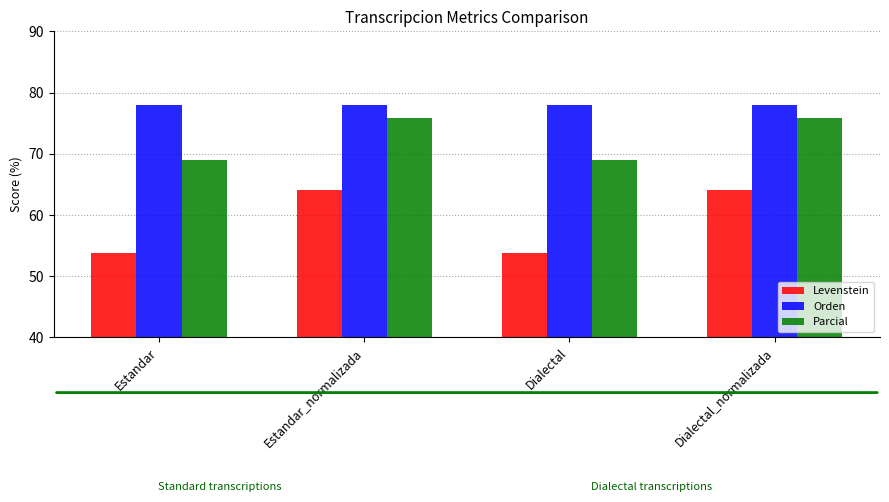

Does the chart contain stacked bars?

No